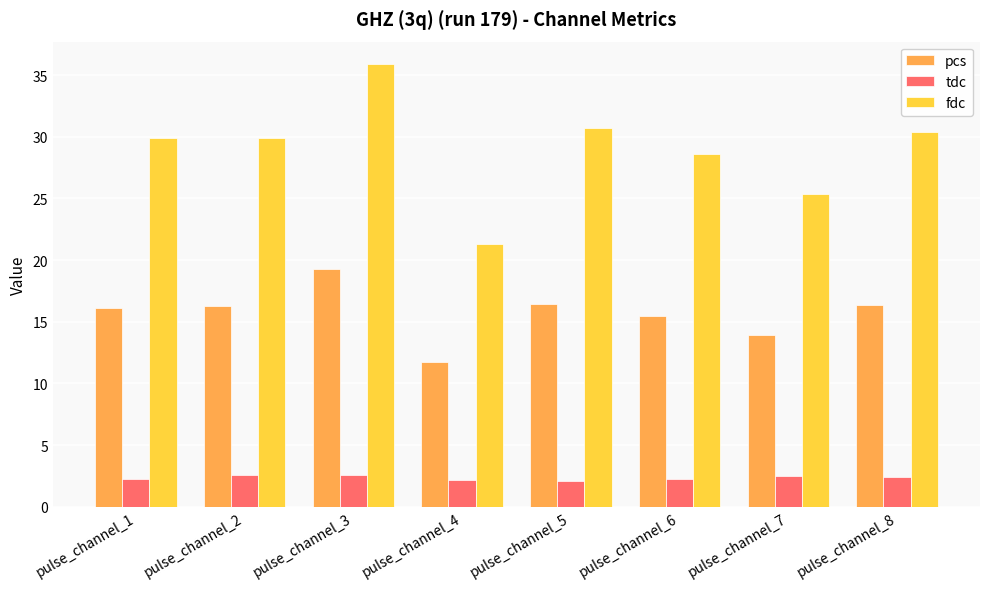

Rank the series by their maximum value, from highest to lowest.

fdc, pcs, tdc